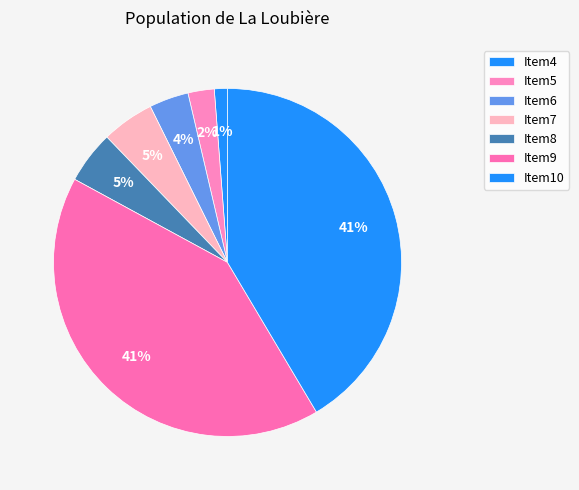

Is there a majority slice in this chart?

No